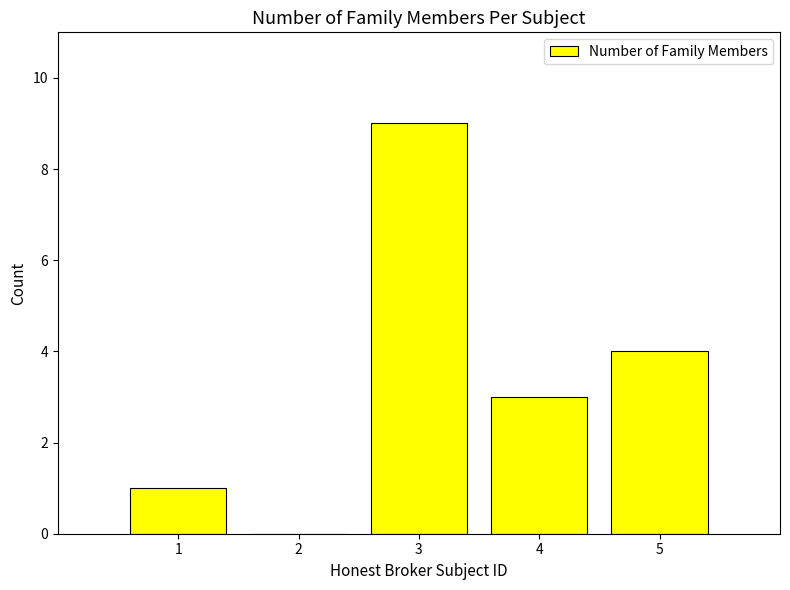

How many positive values are there?

4